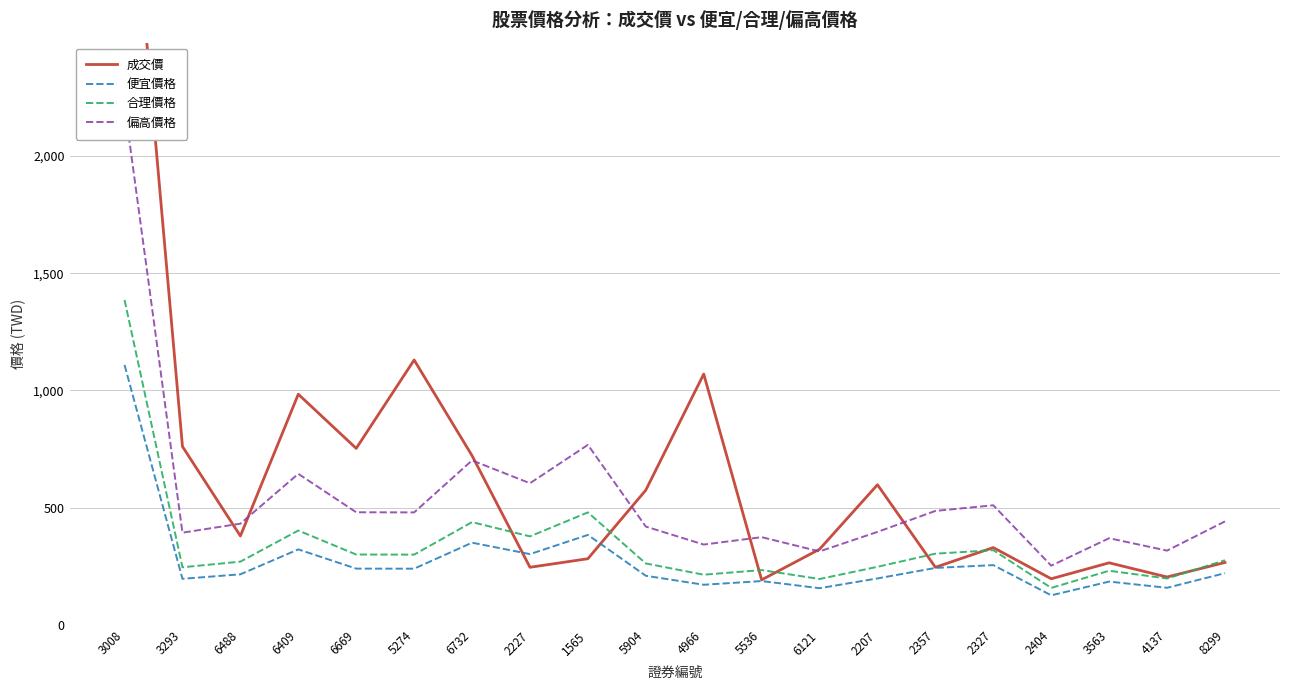

Which category has the highest value across all series?

3008